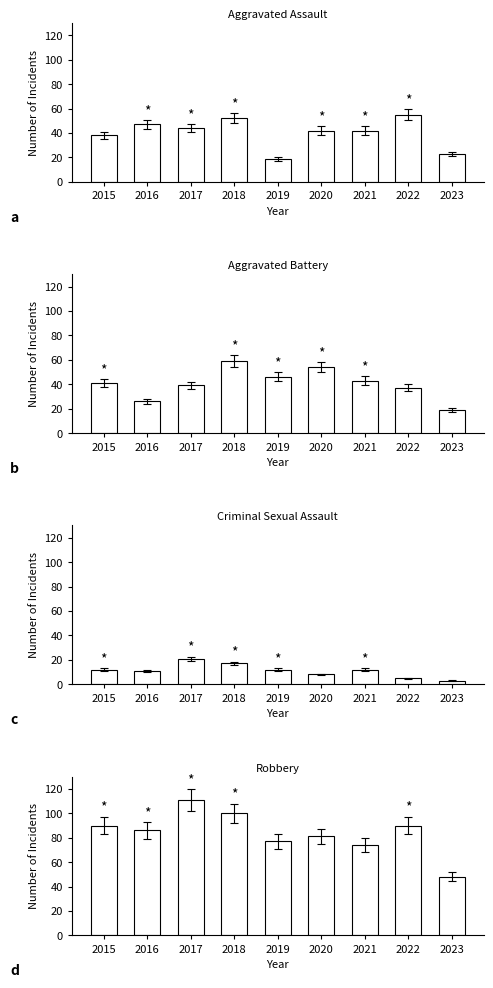

Which series has the widest spread of values?

Robbery